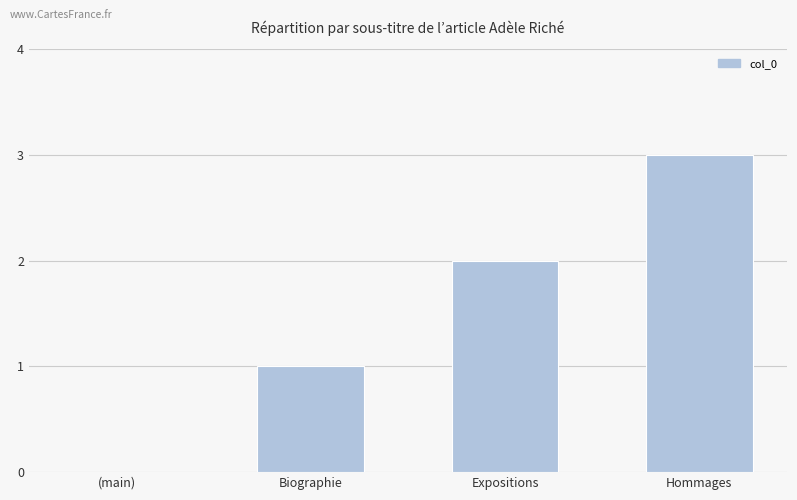

What is the approximate value at Hommages?

3